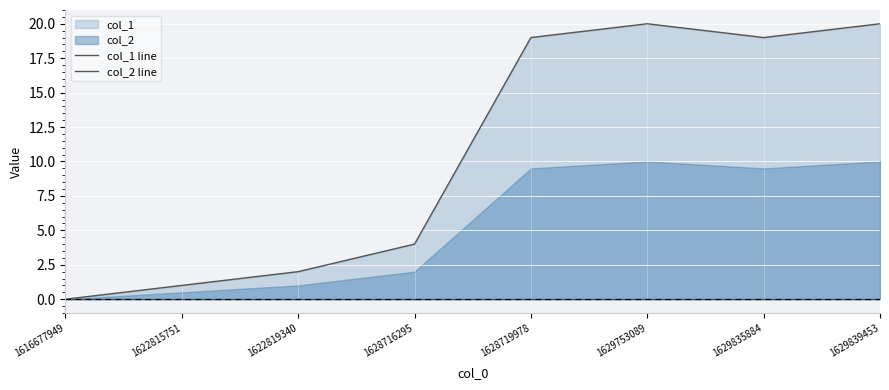

What is the average value of the col_1 line series?

11